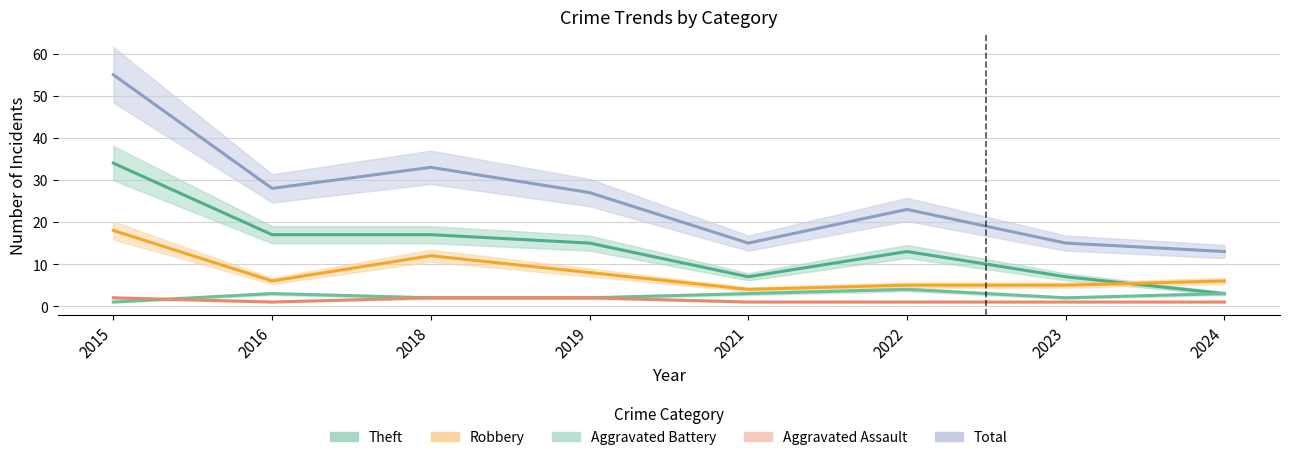

What is the maximum value for Theft?

34